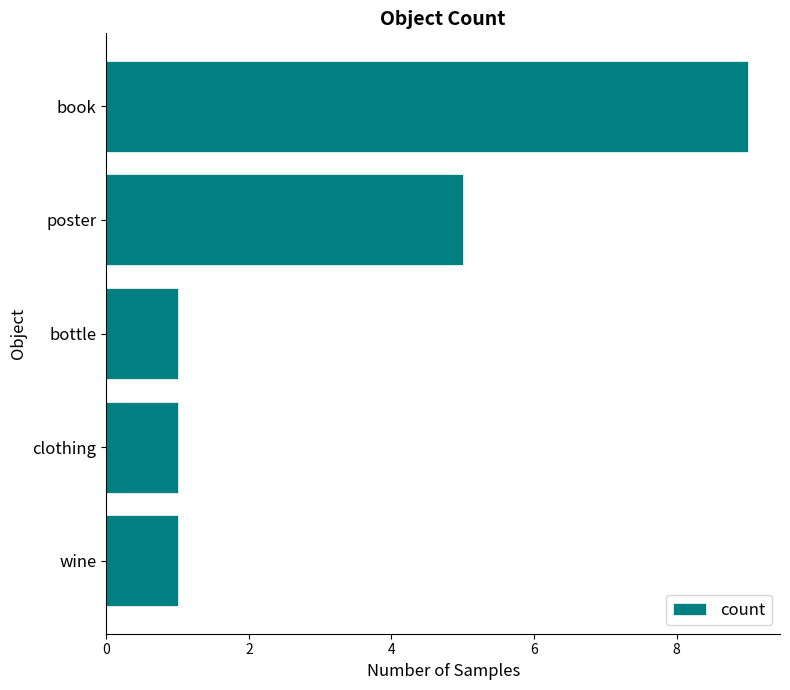

What is the change in value from book to wine?

-8